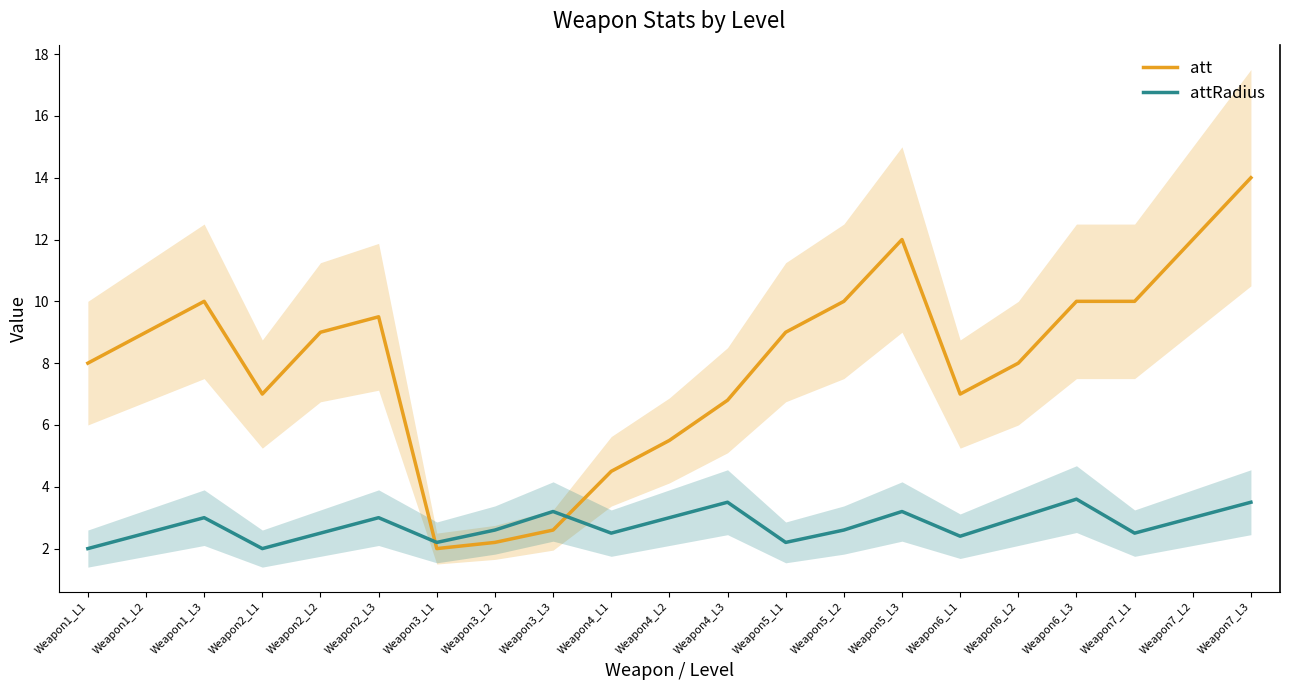

At which label does attRadius reach its peak?

Weapon6_L3